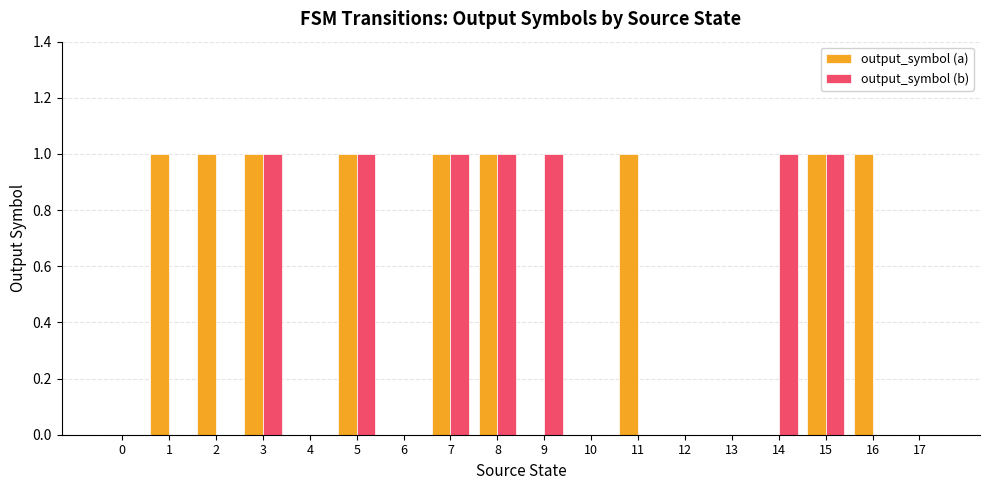

Which series has the largest total across all categories?

output_symbol (a)